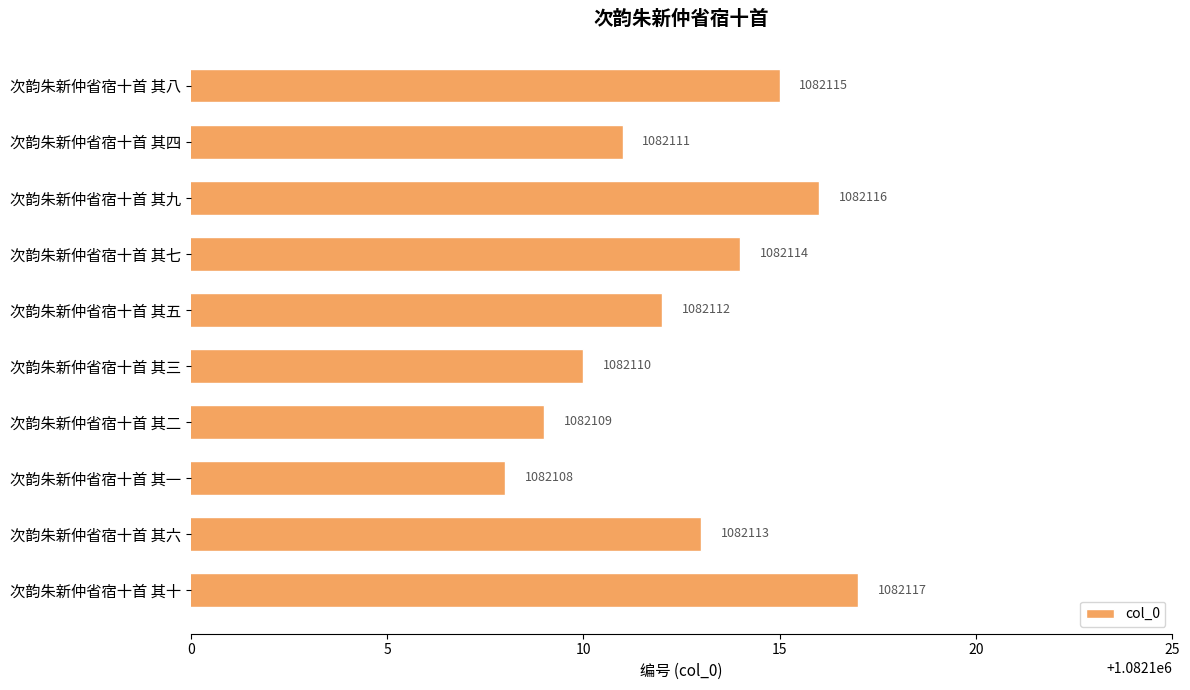

Reading top to bottom, transcribe all the data shown in this chart.

次韵朱新仲省宿十首 其八=1082115	次韵朱新仲省宿十首 其四=1082111	次韵朱新仲省宿十首 其九=1082116	次韵朱新仲省宿十首 其七=1082114	次韵朱新仲省宿十首 其五=1082112	次韵朱新仲省宿十首 其三=1082110	次韵朱新仲省宿十首 其二=1082109	次韵朱新仲省宿十首 其一=1082108	次韵朱新仲省宿十首 其六=1082113	次韵朱新仲省宿十首 其十=1082117